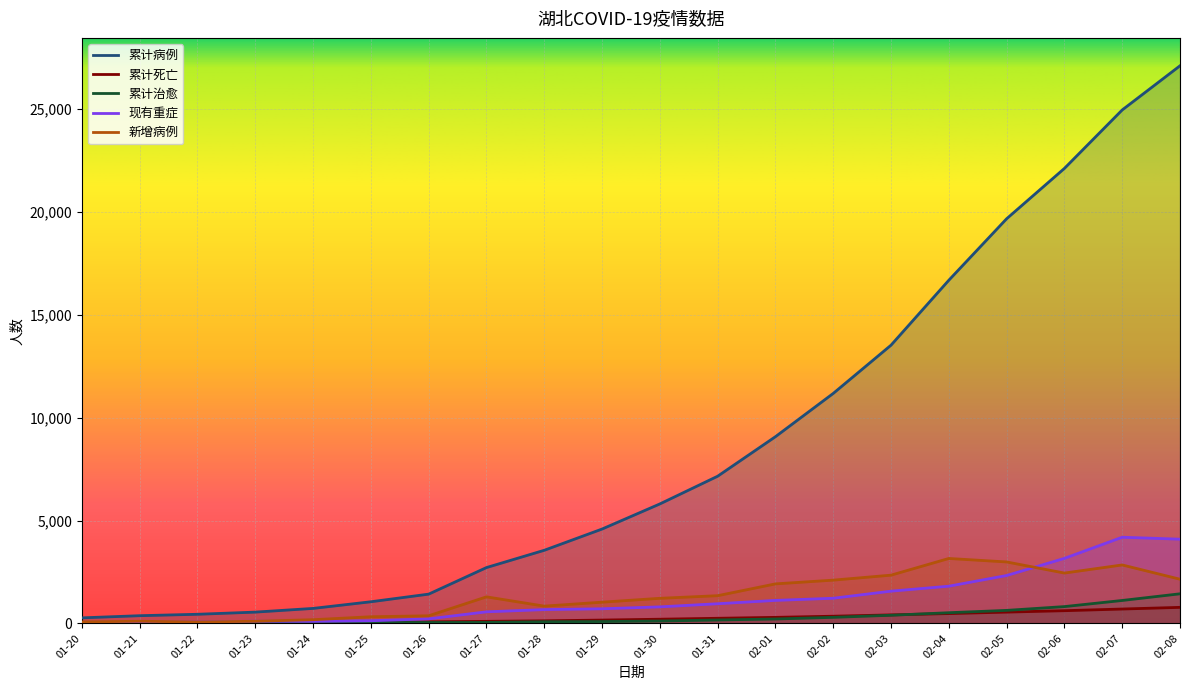

True or false: 新增病例 has a value of 2345 at 02-03.

True